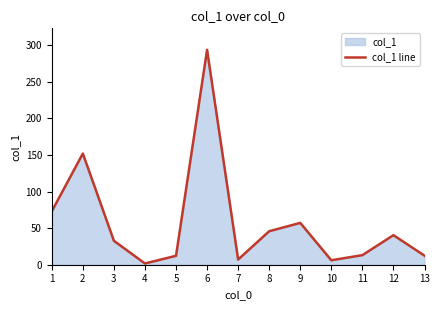

What is the difference between the second highest and second lowest values?

145.9